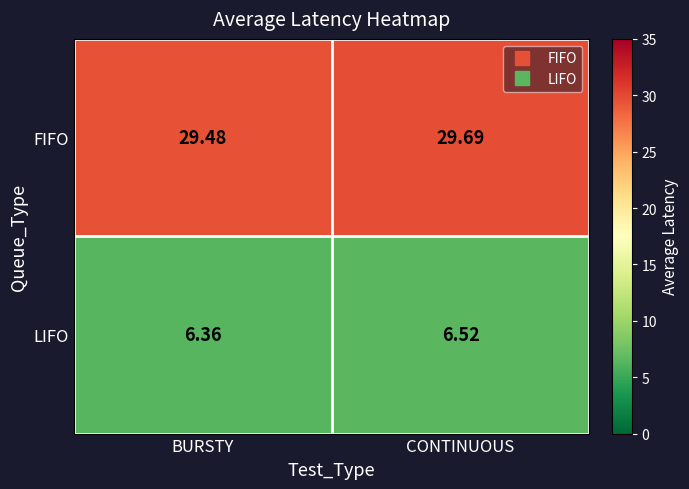

At which label does LIFO reach its peak?

CONTINUOUS